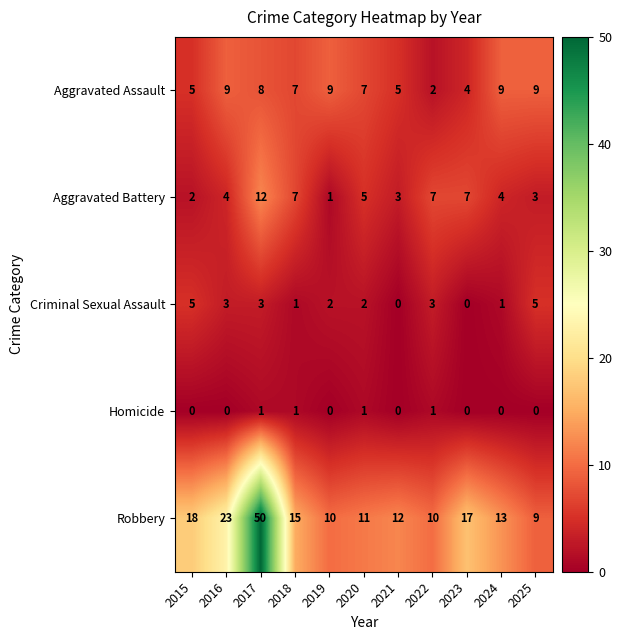

At which label does Robbery first exceed 13?

2015